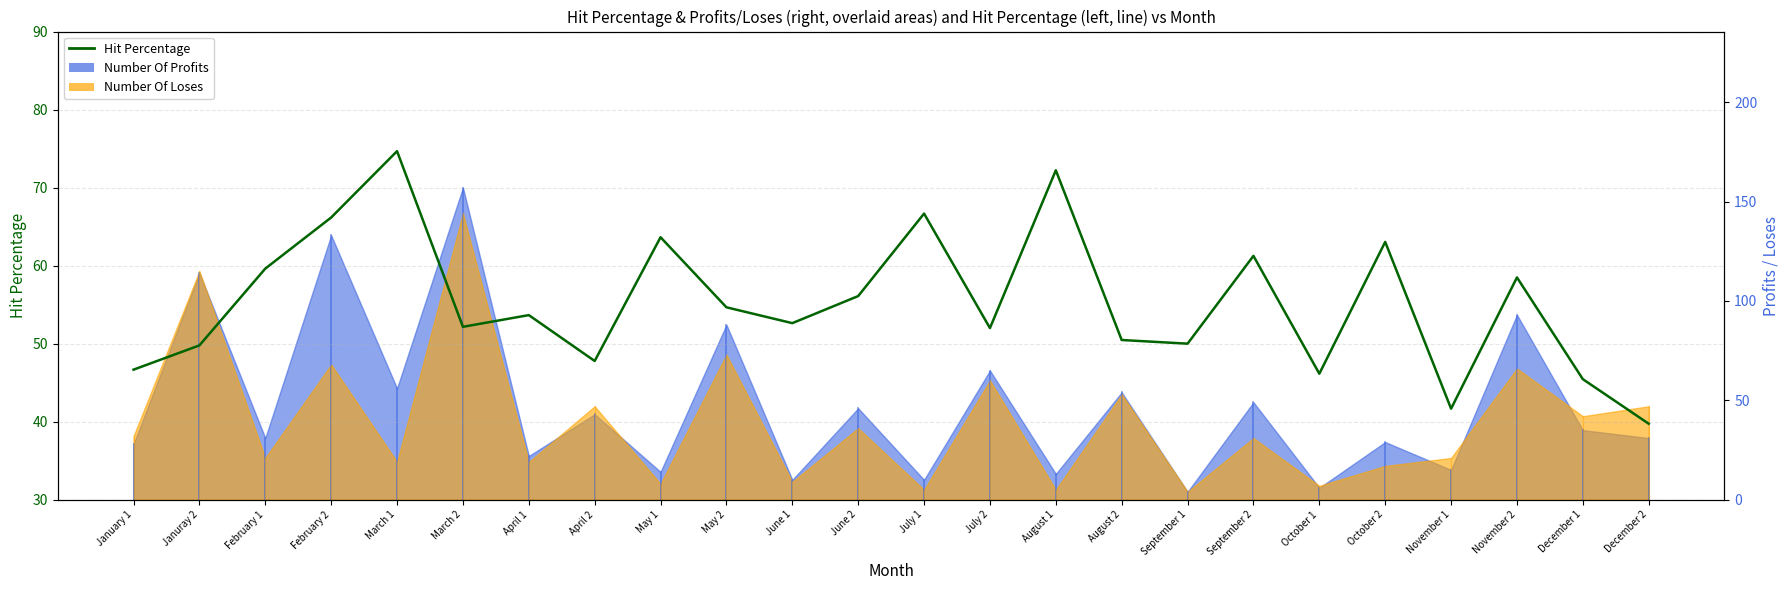

Between September 2 and March 1, which is larger?

March 1